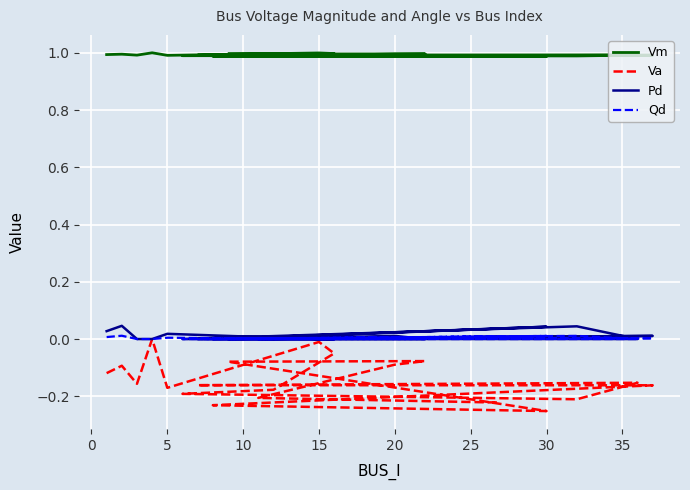

What is the maximum value for Vm?

1.0